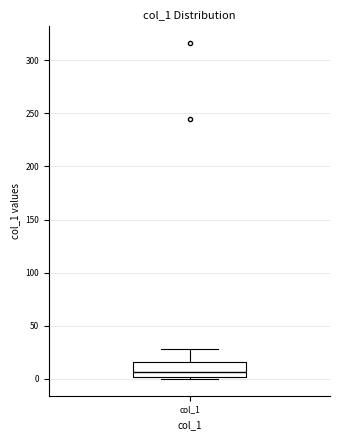

Where does the median line of the box for col_1 sit on the y-axis? The values are not printed on the chart, so give them approximately, as read against the axis.

5